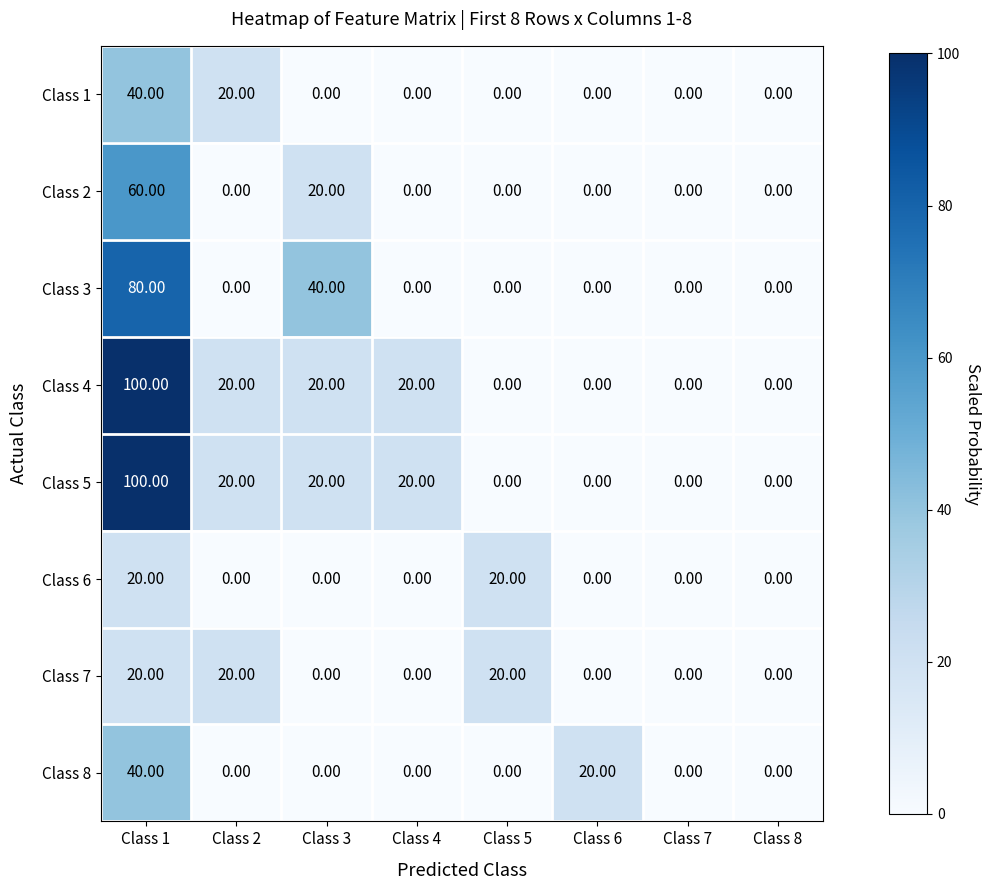

Which series changed the most between Class 2 and Class 3?

Class 3